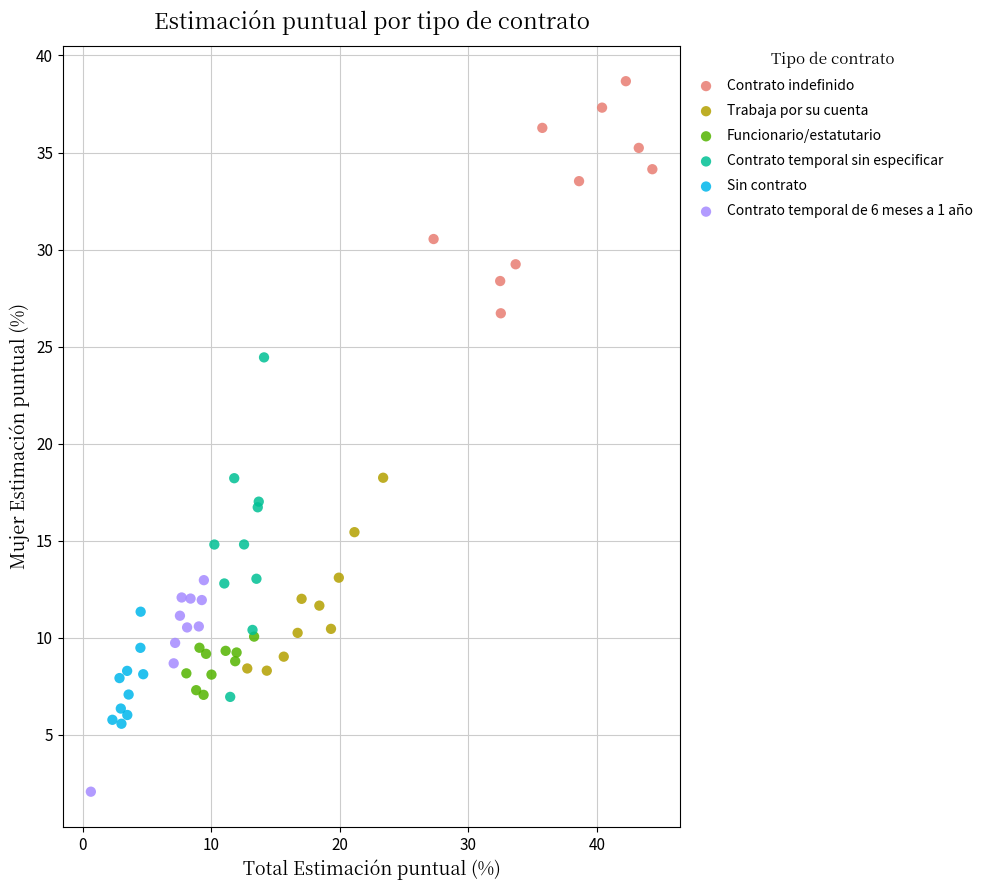

Which series has the widest spread of Y values?

Contrato temporal sin especificar